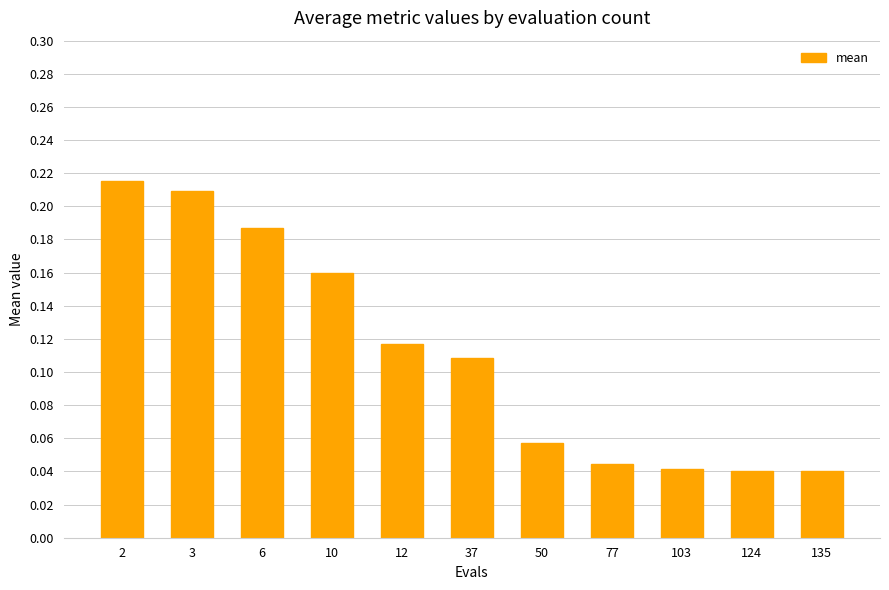

Does the chart contain stacked bars?

No